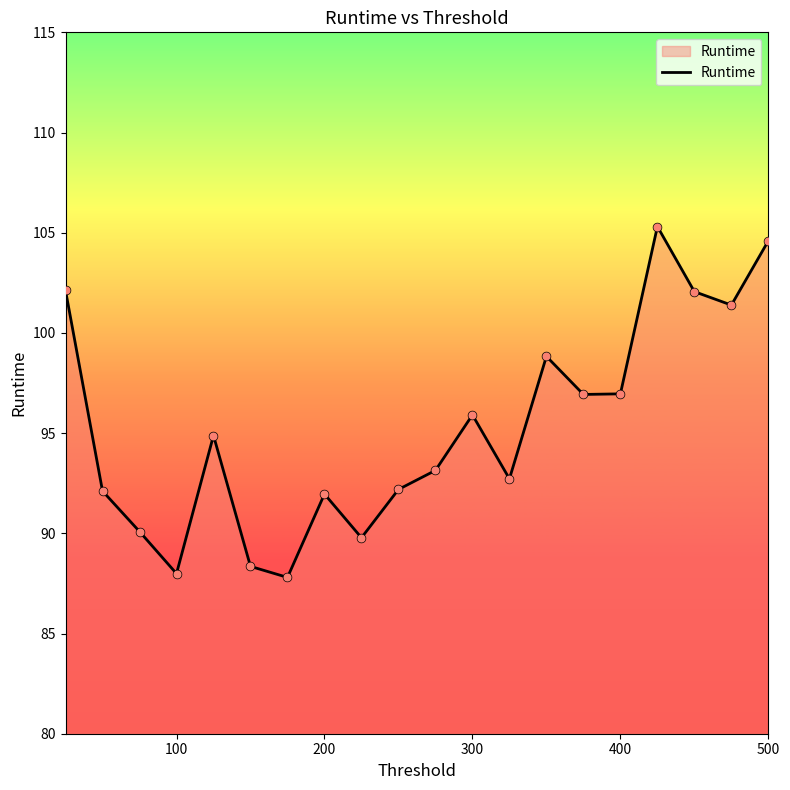

What is the greatest value displayed?

105.3